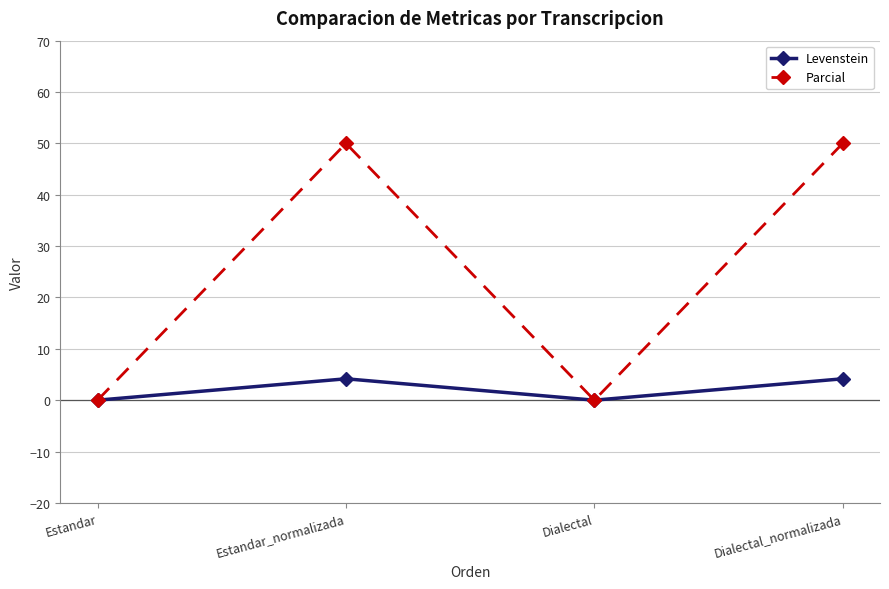

Reading left to right, extract all data points from this chart.

Levenstein: 0.0	4.2	0.0	4.2
Parcial: 0.0	50.0	0.0	50.0